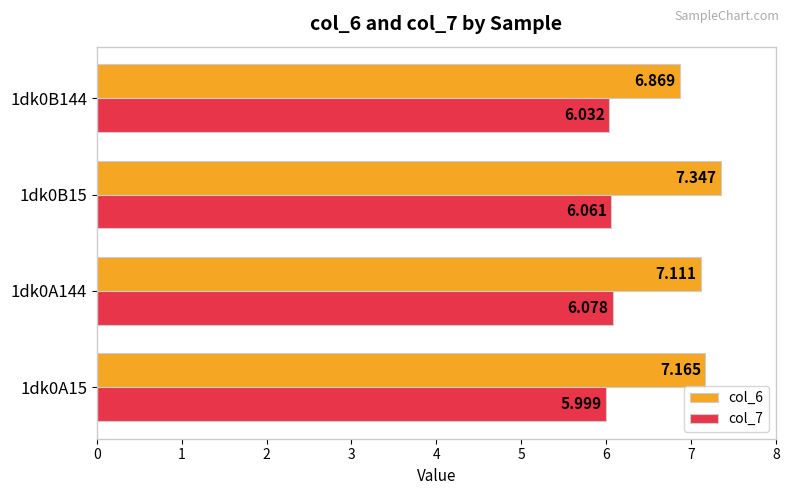

Is the value of col_7 at 1dk0B144 greater than the value of col_6 at 1dk0A144?

No